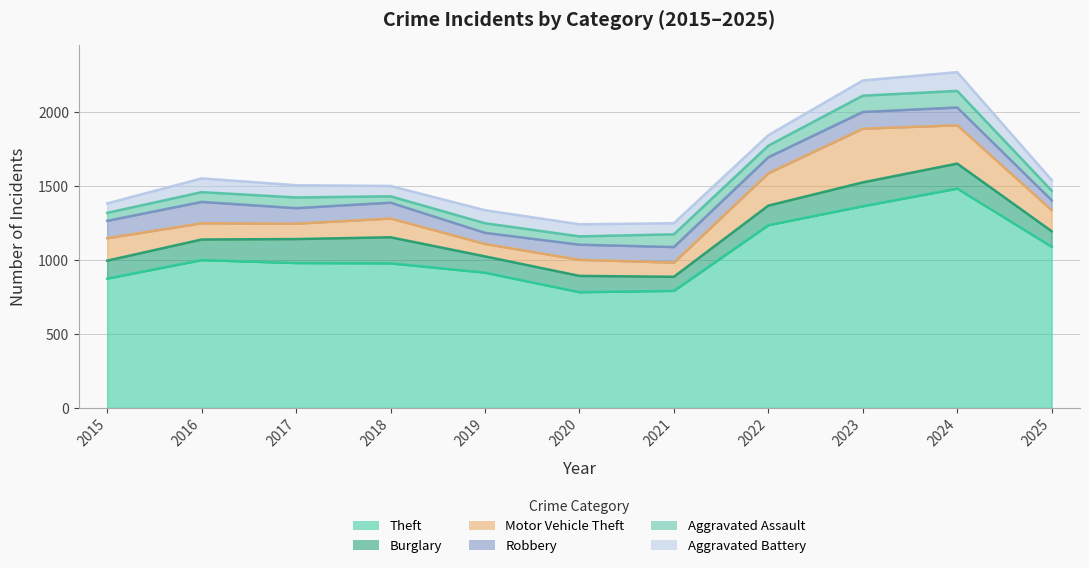

Where is Aggravated Assault nearest to the value 77?

2022